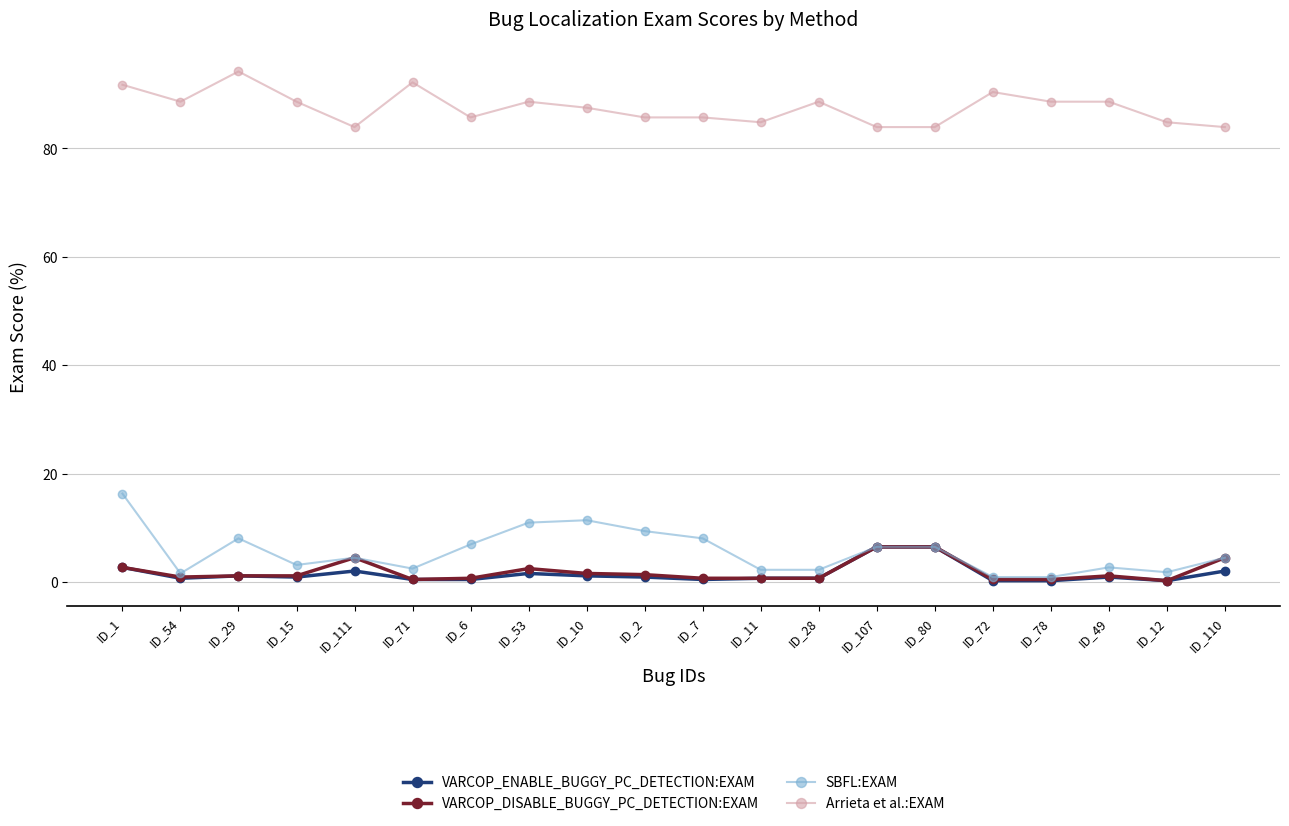

What is the difference between the VARCOP_ENABLE_BUGGY_PC_DETECTION:EXAM values at ID_2 and ID_80?

5.6